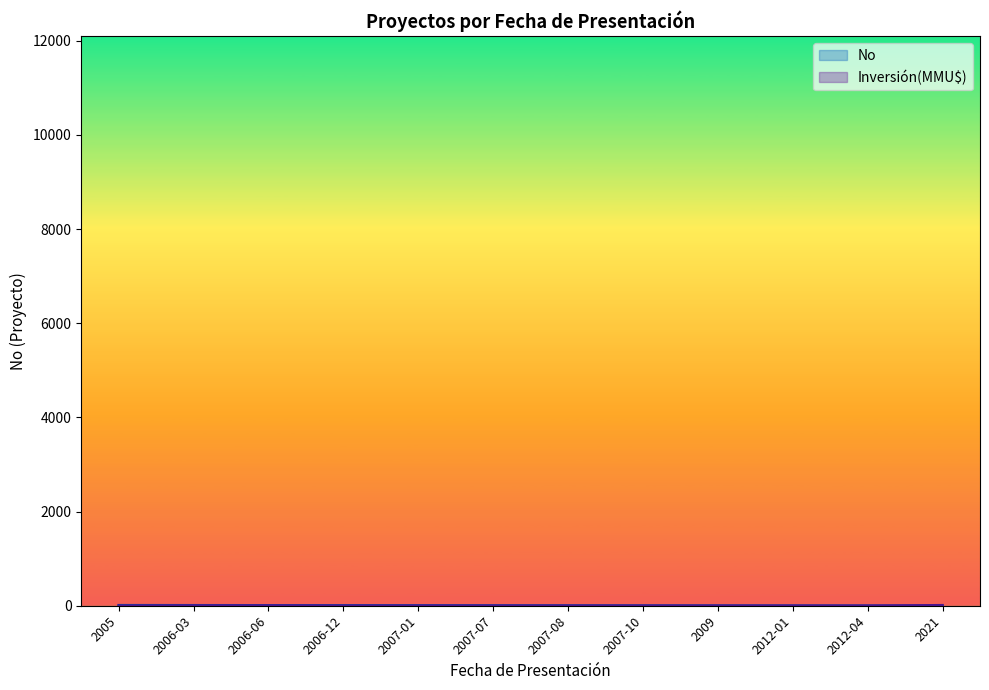

What is the value of the Inversión(MMU$) point at the 4th from the left?

0.2